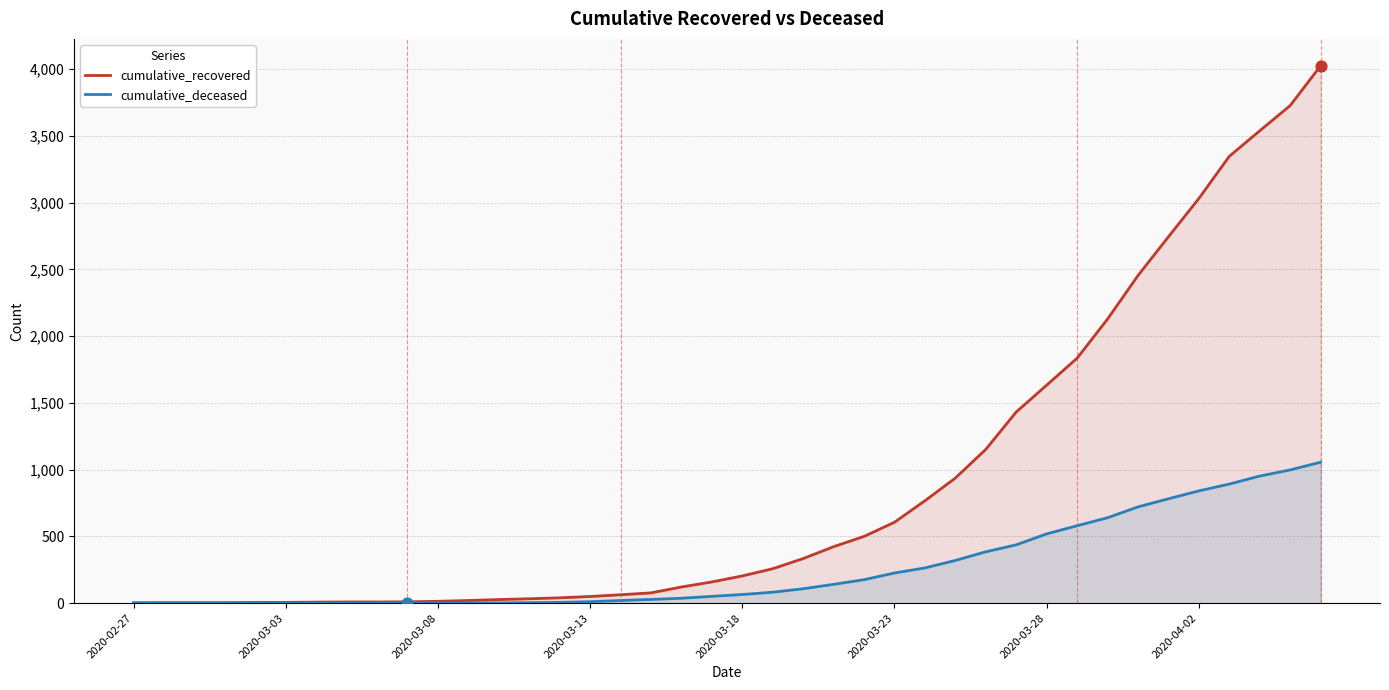

At how many categories does at least one series exceed 1460?

10